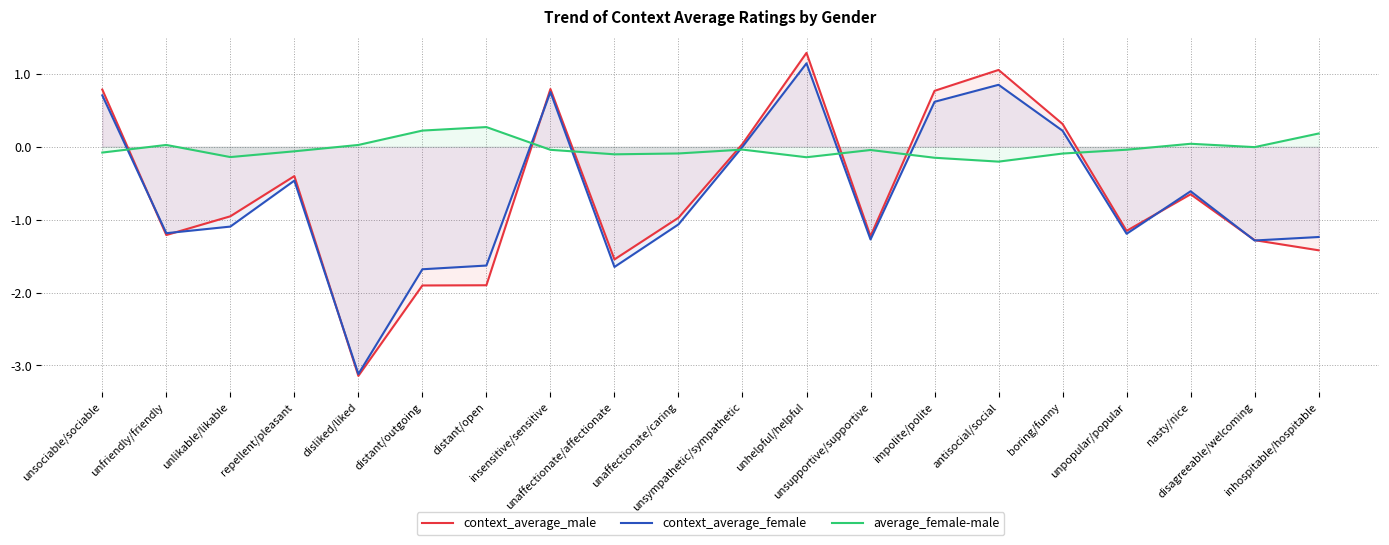

What is the minimum value shown in the chart?

-3.1